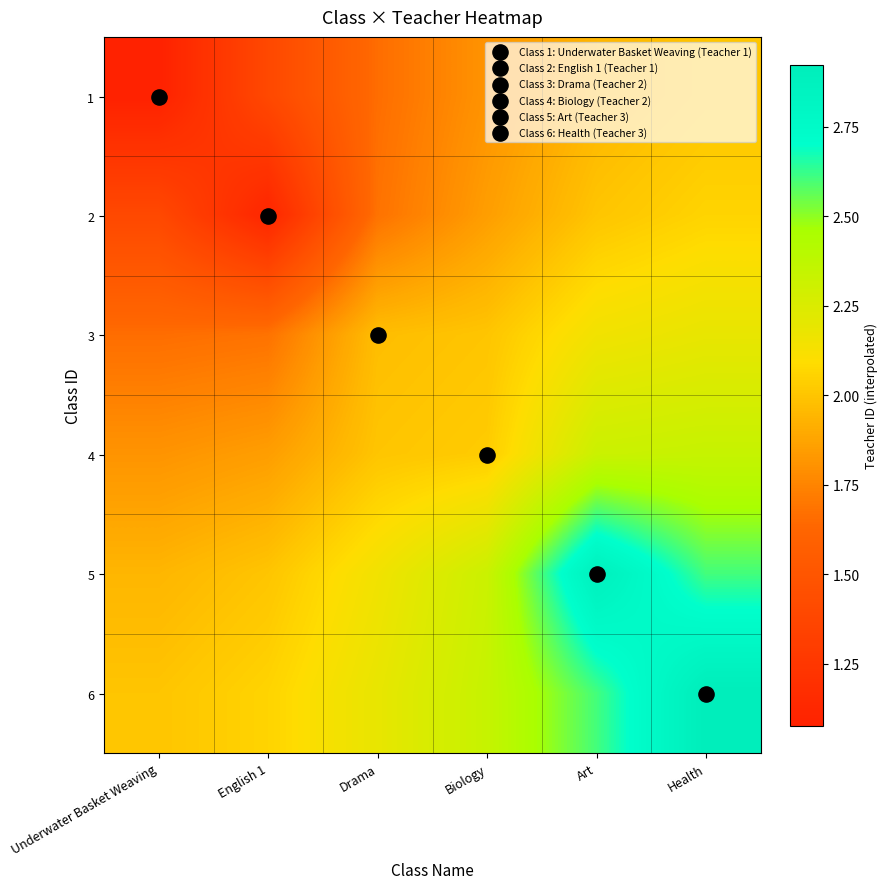

At which category does the chart reach its peak across all series?

Health